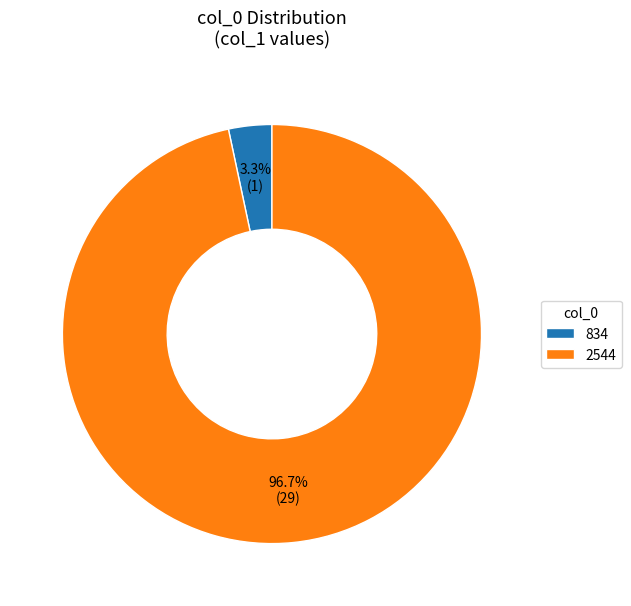

Count the number of slices in the pie.

2